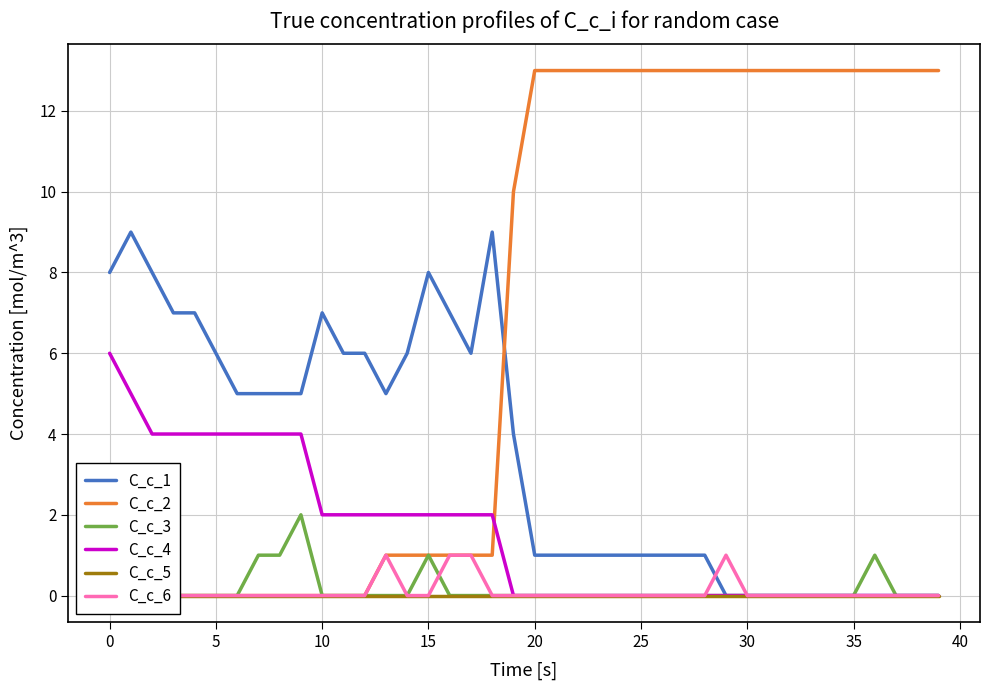

True or false: C_c_4 has more than 2 points higher than both neighbors.

False